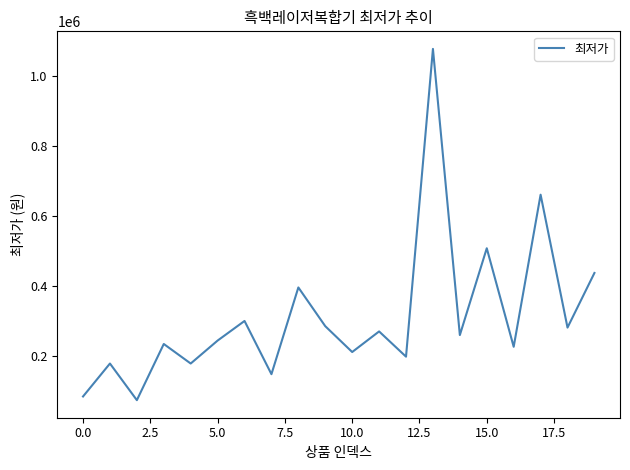

What is the minimum value shown in the chart?

72100